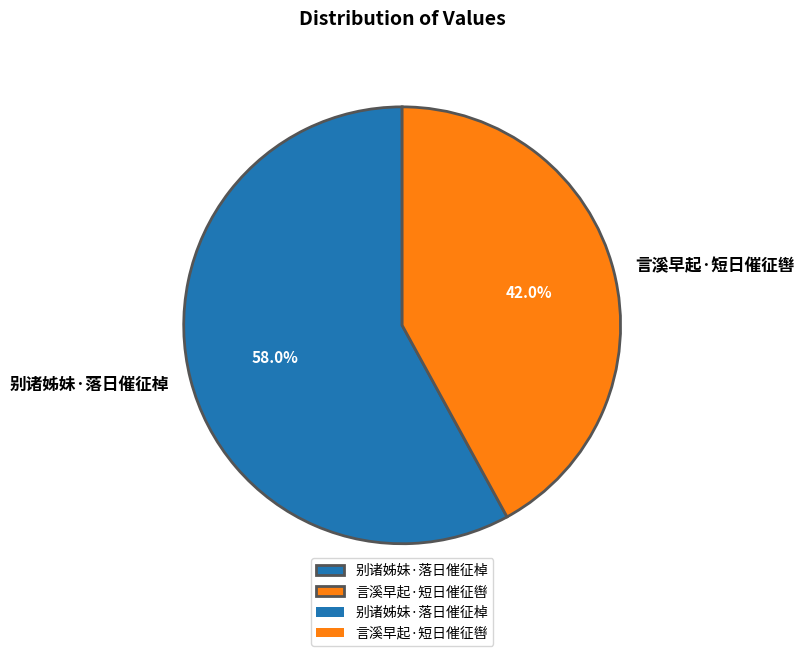

Is there a majority slice in this chart?

Yes